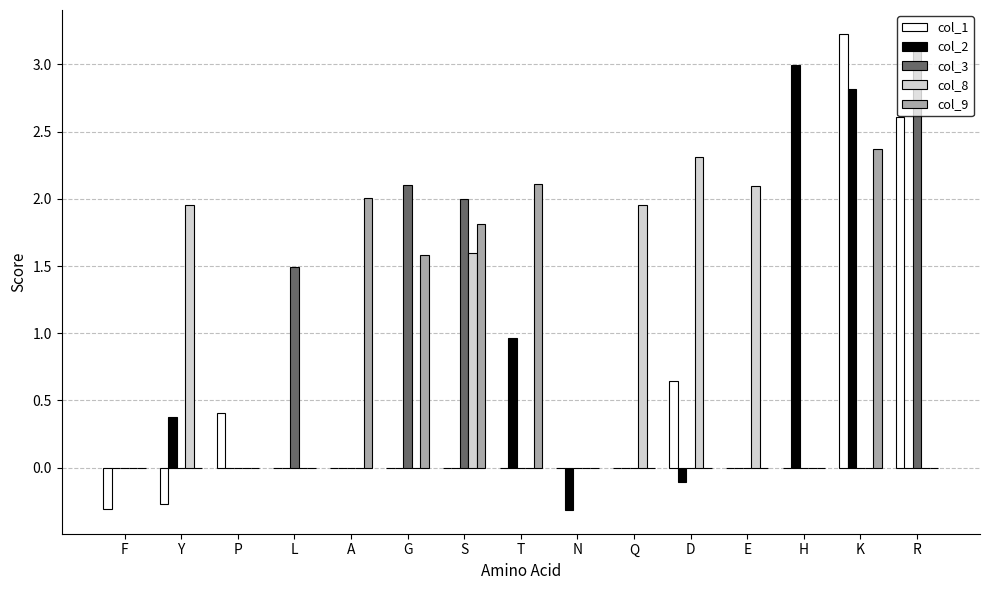

What is the sum of the col_2 values at G and H?

3.0